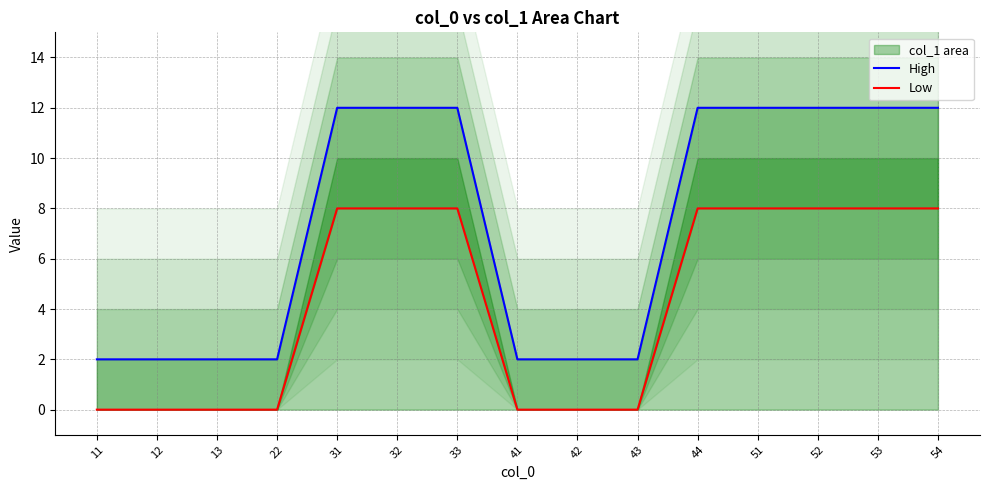

True or false: High and Low cross at least once.

False